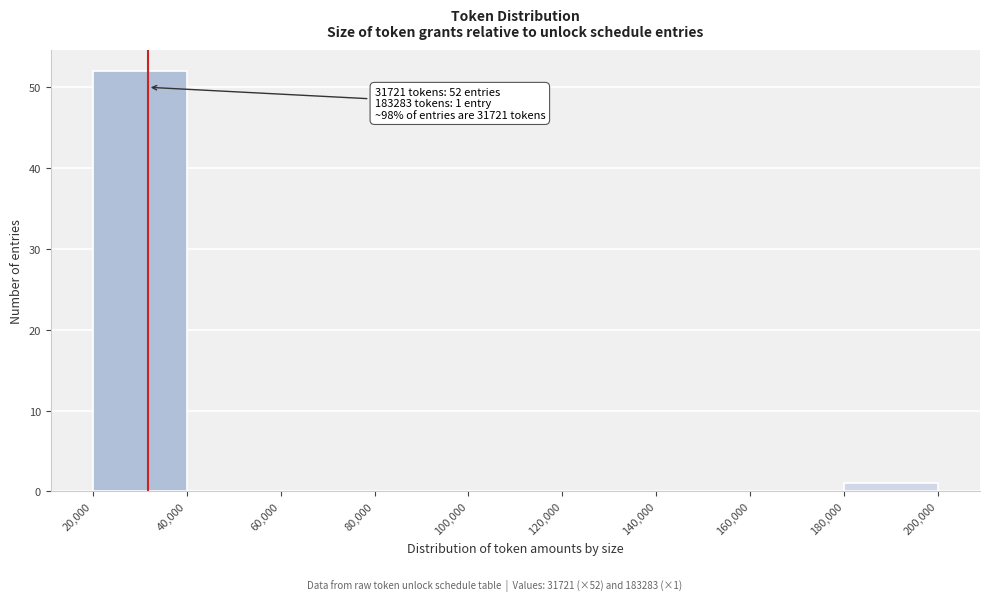

Which range on the x-axis has the tallest bar?

20,000 to 40,000